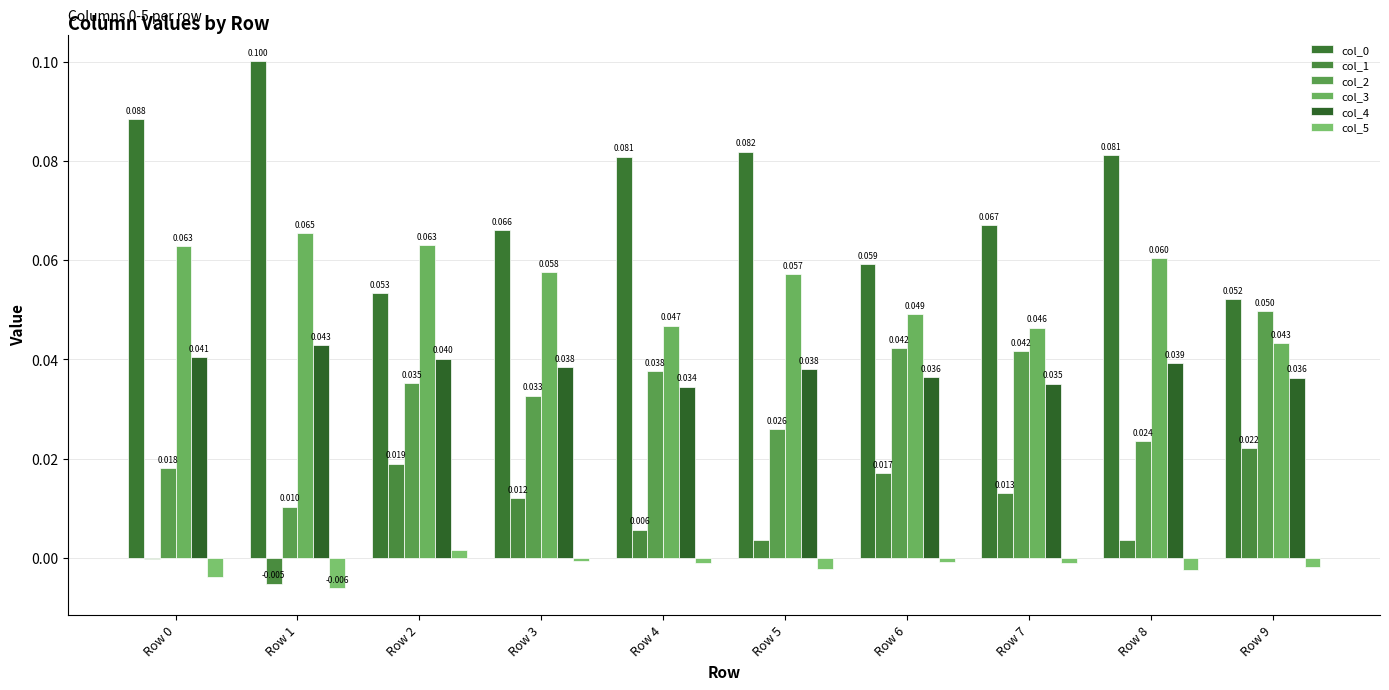

Is it true that col_4 equals 0.0 at Row 3?

True